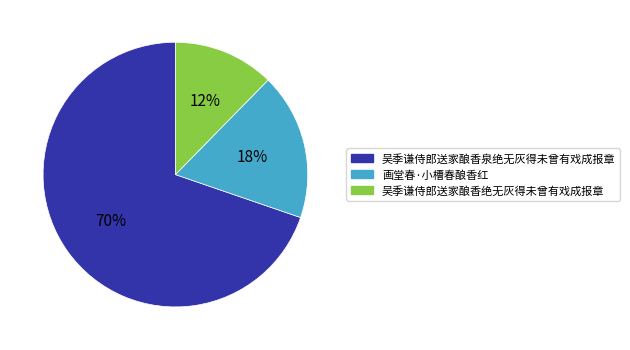

How many slices are in this pie chart?

3